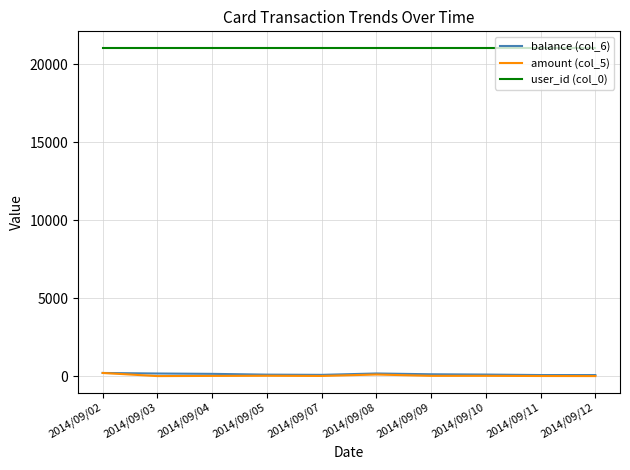

True or false: user_id (col_0) and amount (col_5) intersect in this chart.

False